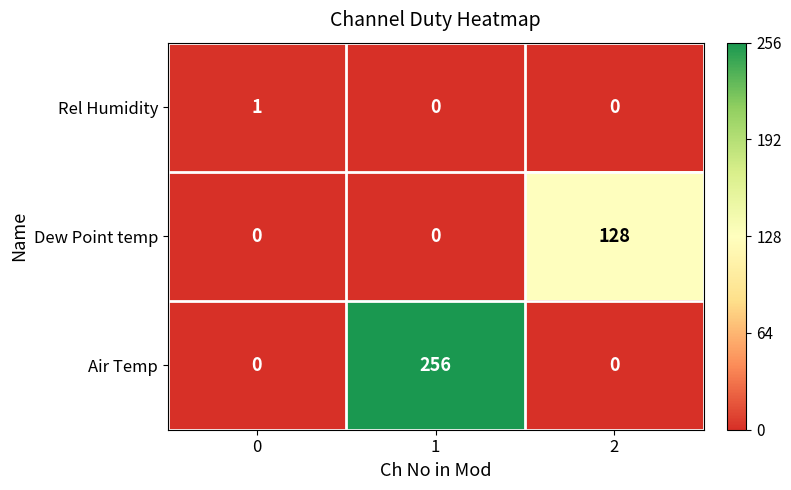

What is the maximum value for Dew Point temp?

128